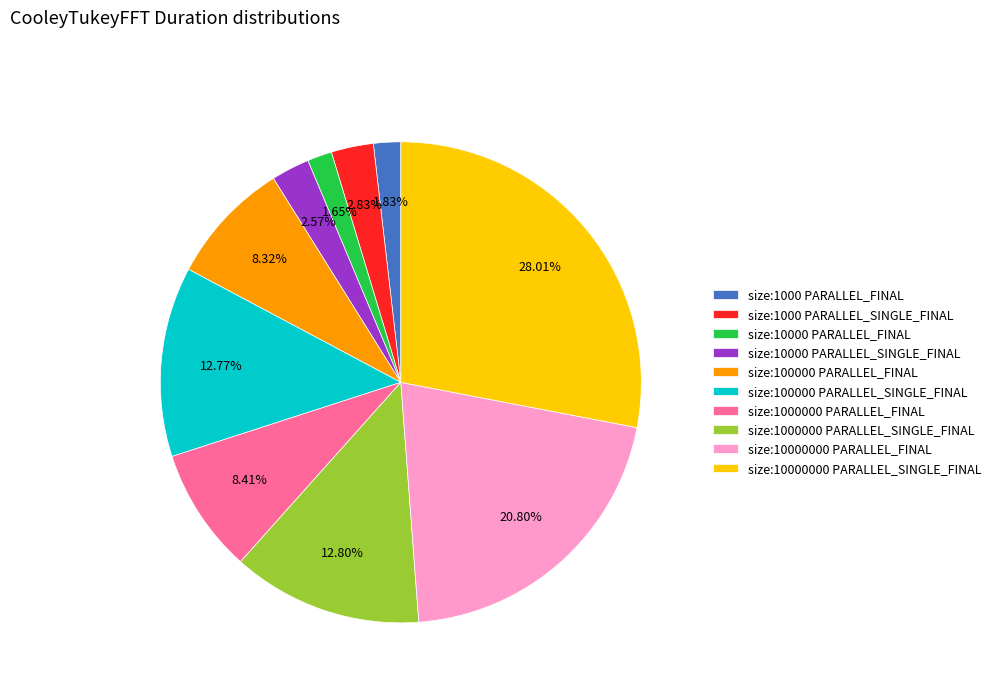

Is size:1000 PARALLEL_SINGLE_FINAL the majority of the pie?

No